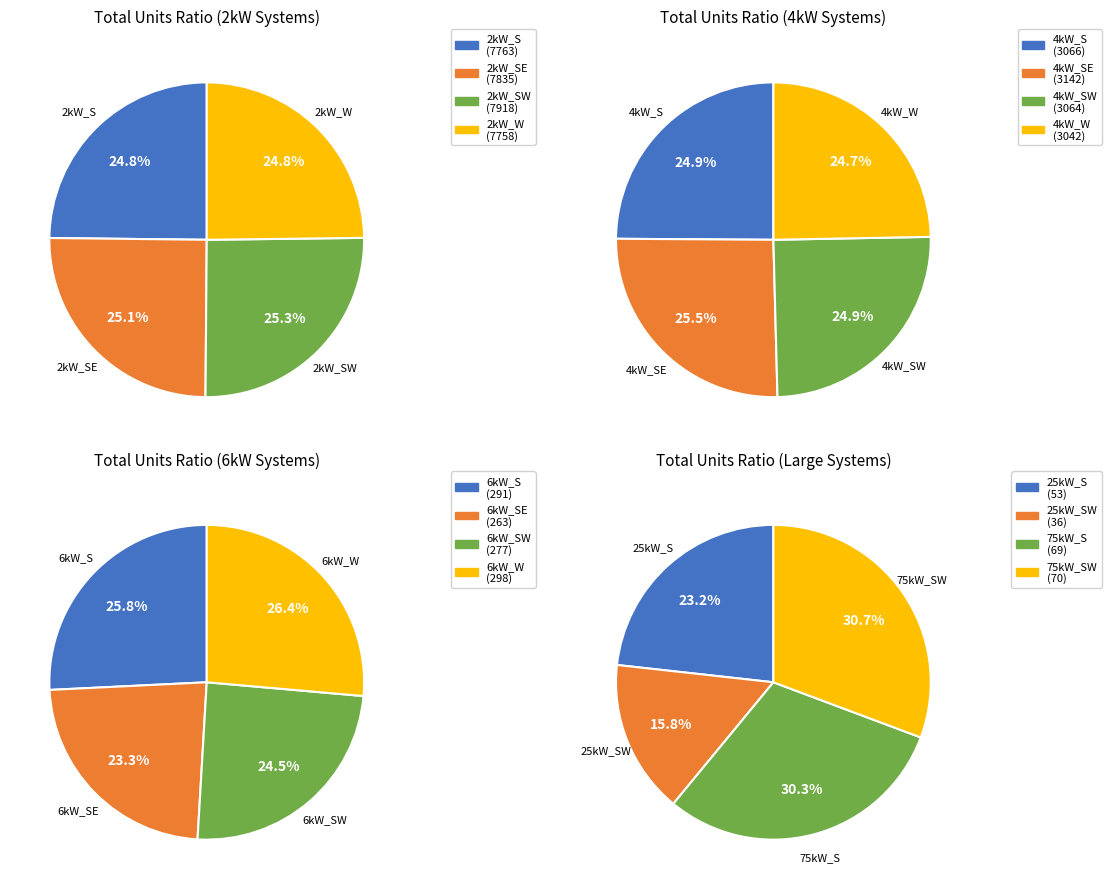

True or false: 25kW_S accounts for 8% of the total.

False